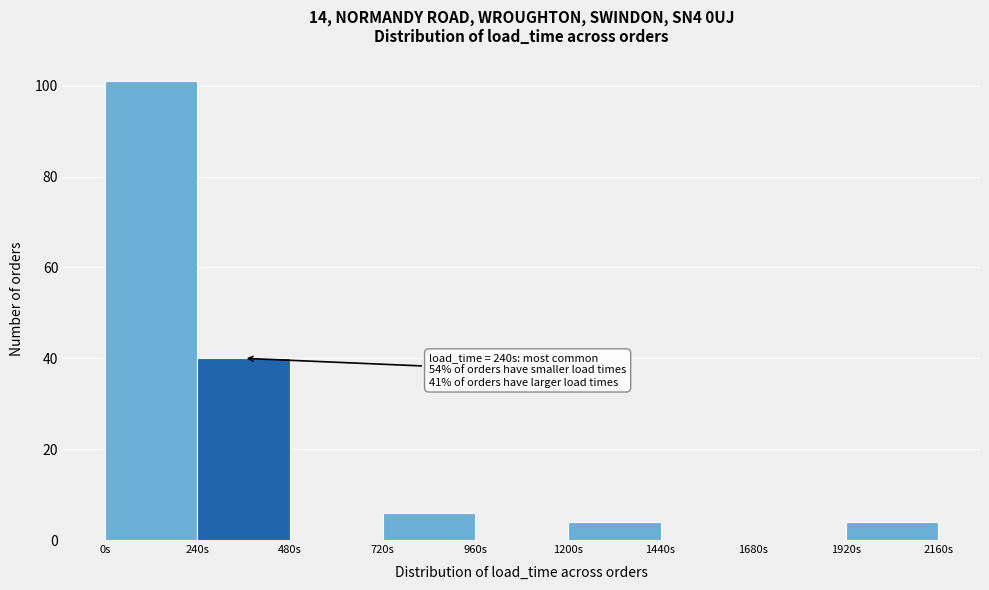

Over which range of the x-axis is the bar tallest?

0 to 240